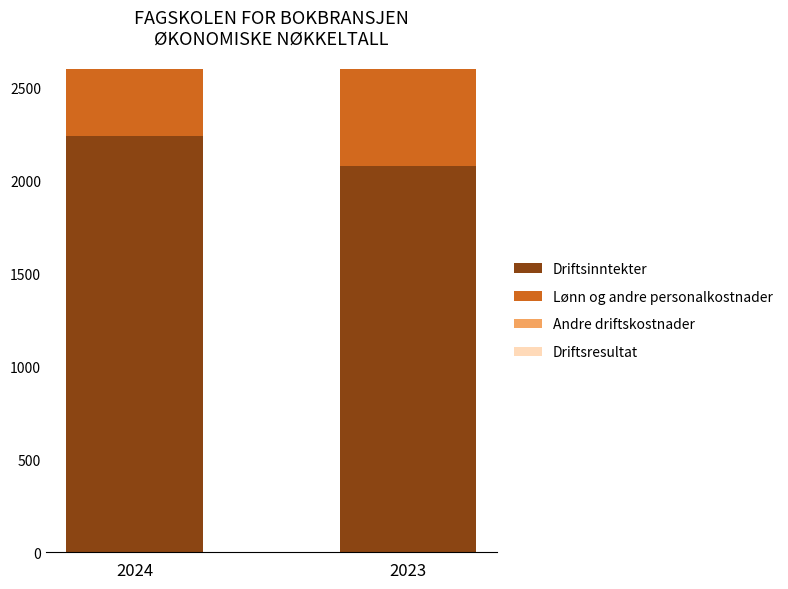

What is the value of the Driftsresultat bar at the 1st from the left?

27